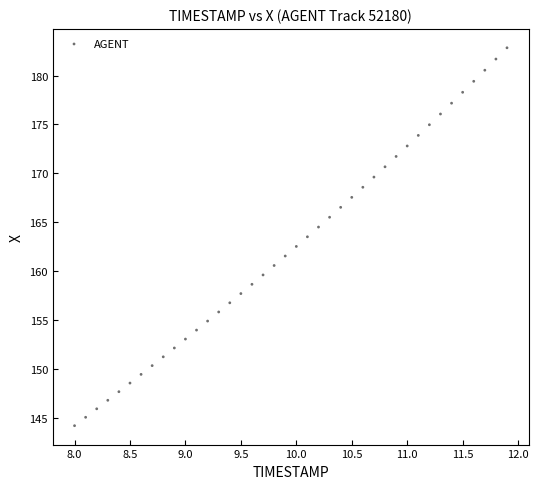

What is the range of X values (max minus min)?

3.9